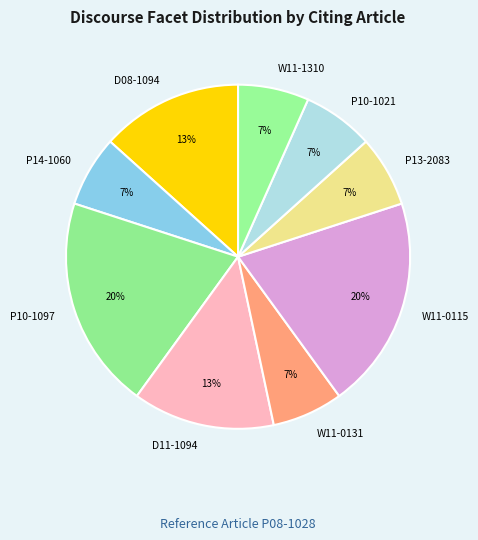

To the nearest percent, what percentage of the pie is W11-1310?

7%